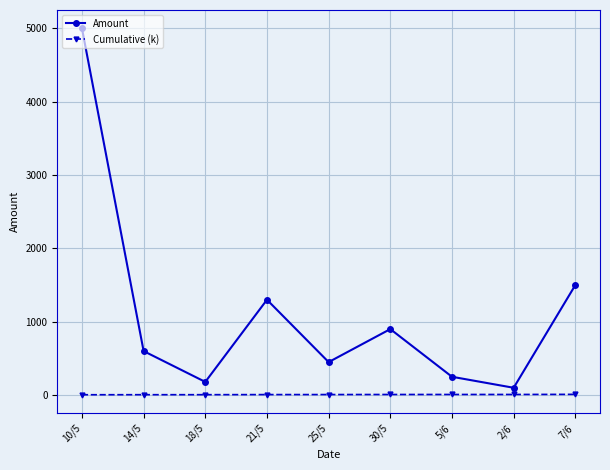

What is the label of the 8th point from the right?

14/5